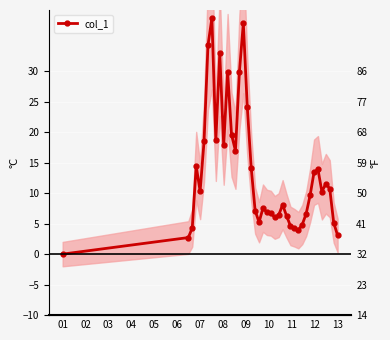

Which category has the lowest value across all series?

01